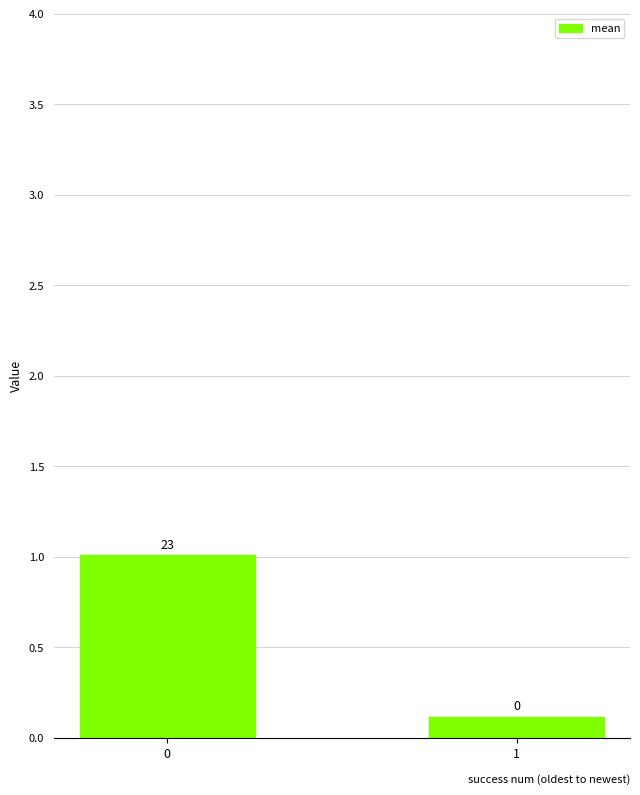

How many bars are there in total?

2